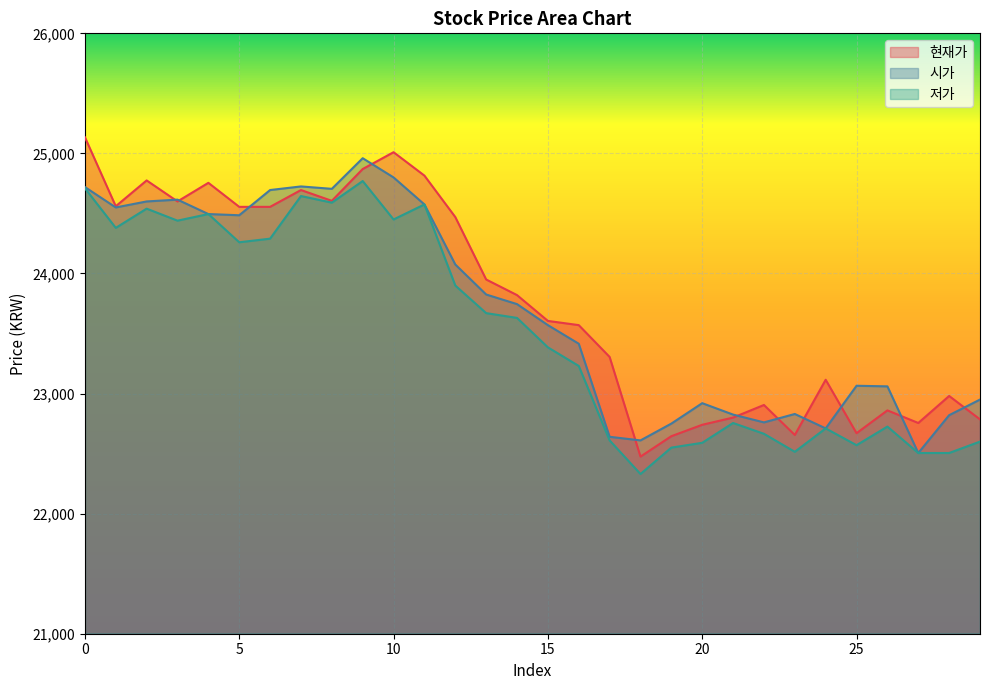

Where is the first local minimum for 저가?

1